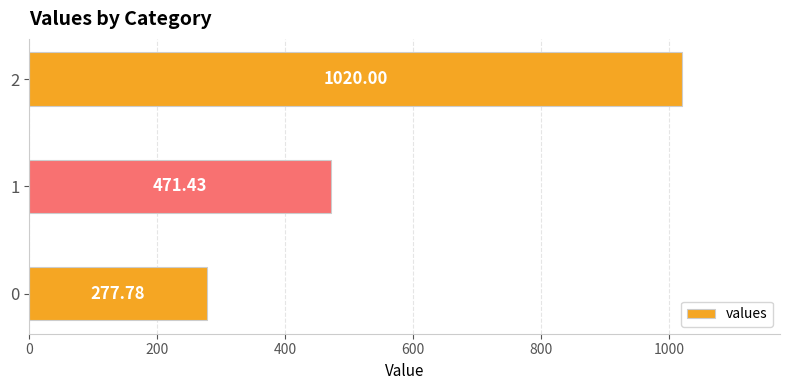

What is the difference between the second highest and minimum values?

193.7